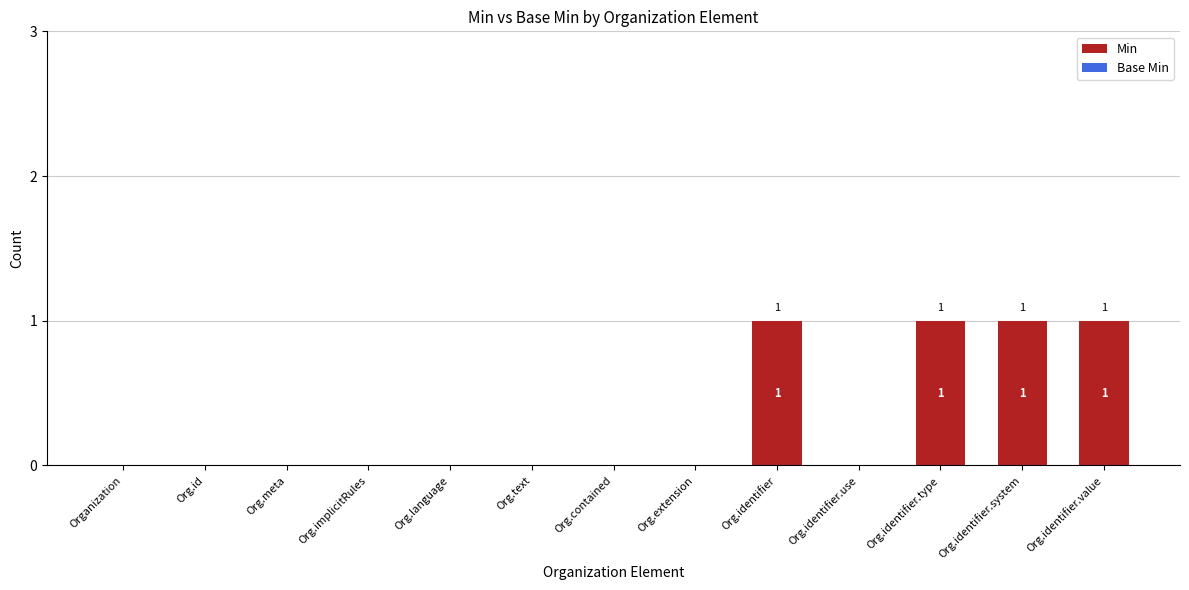

Reading right to left, extract all data points from this chart.

Org.identifier.value=1	Org.identifier.system=1	Org.identifier.type=1	Org.identifier.use=0	Org.identifier=1	Org.extension=0	Org.contained=0	Org.text=0	Org.language=0	Org.implicitRules=0	Org.meta=0	Org.id=0	Organization=0